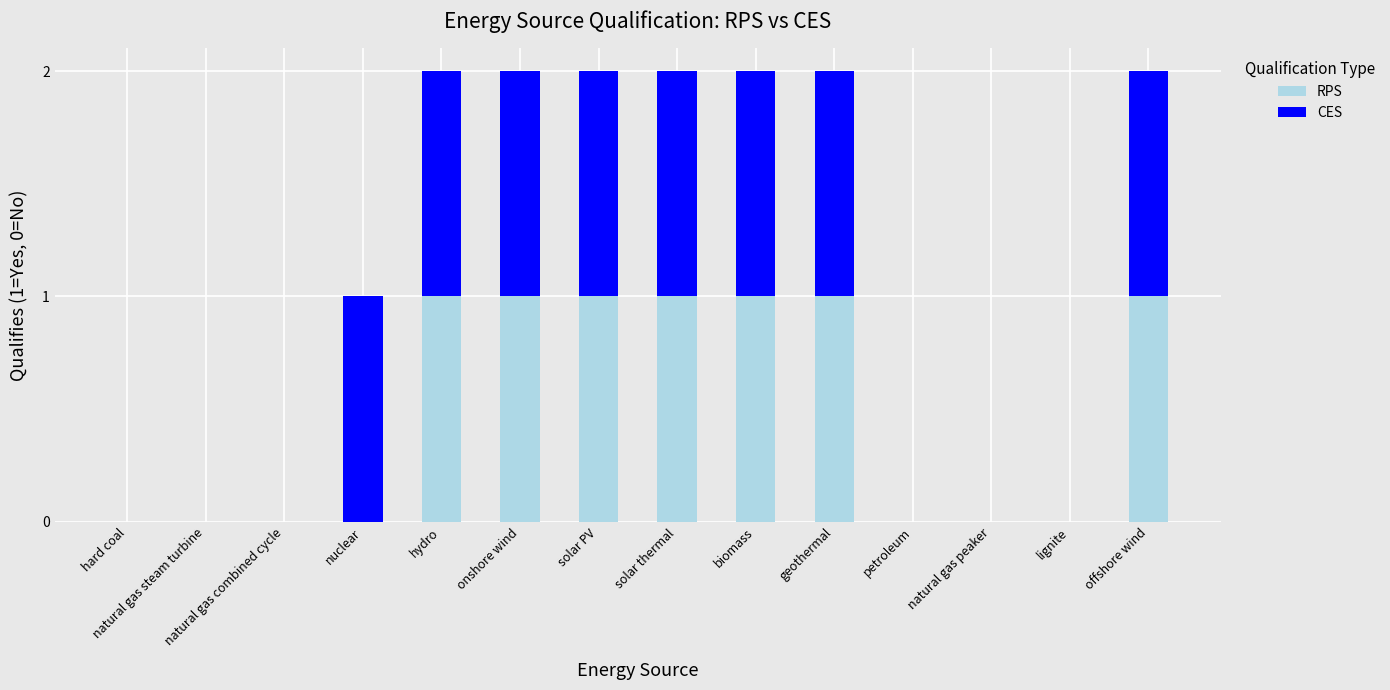

The RPS series shows 0 at geothermal. True or false?

False